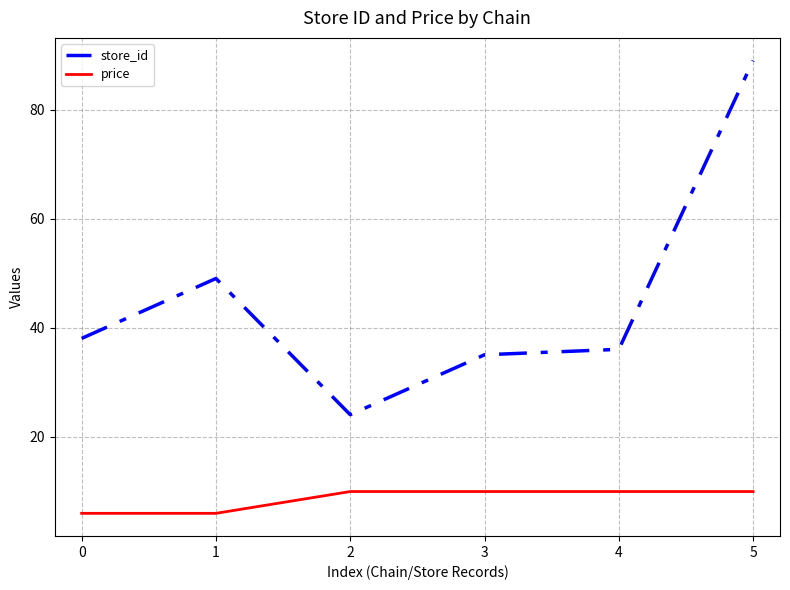

How many interior local valleys does the store_id series have?

1